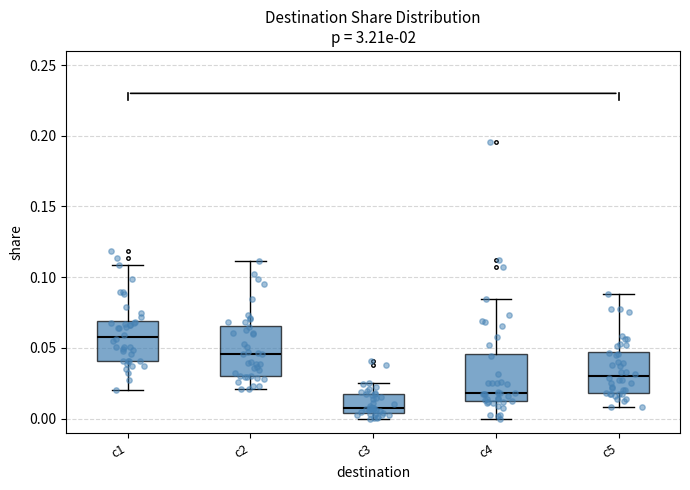

Reading left to right, transcribe this box plot: for each box, give where its median line is, the range the box spans, and where its two whiskers end, as read against the y-axis. The values are not printed on the chart, so give them approximately, as read against the axis.

c1: median 0.060, box 0.040 to 0.070, whiskers 0.020 to 0.110
c2: median 0.045, box 0.030 to 0.065, whiskers 0.020 to 0.110
c3: median 0.005 (just above the box's lower edge), box 0.005 to 0.015, whiskers 0.000 to 0.025
c4: median 0.020, box 0.010 to 0.045, whiskers 0.000 to 0.085
c5: median 0.030, box 0.020 to 0.045, whiskers 0.010 to 0.090